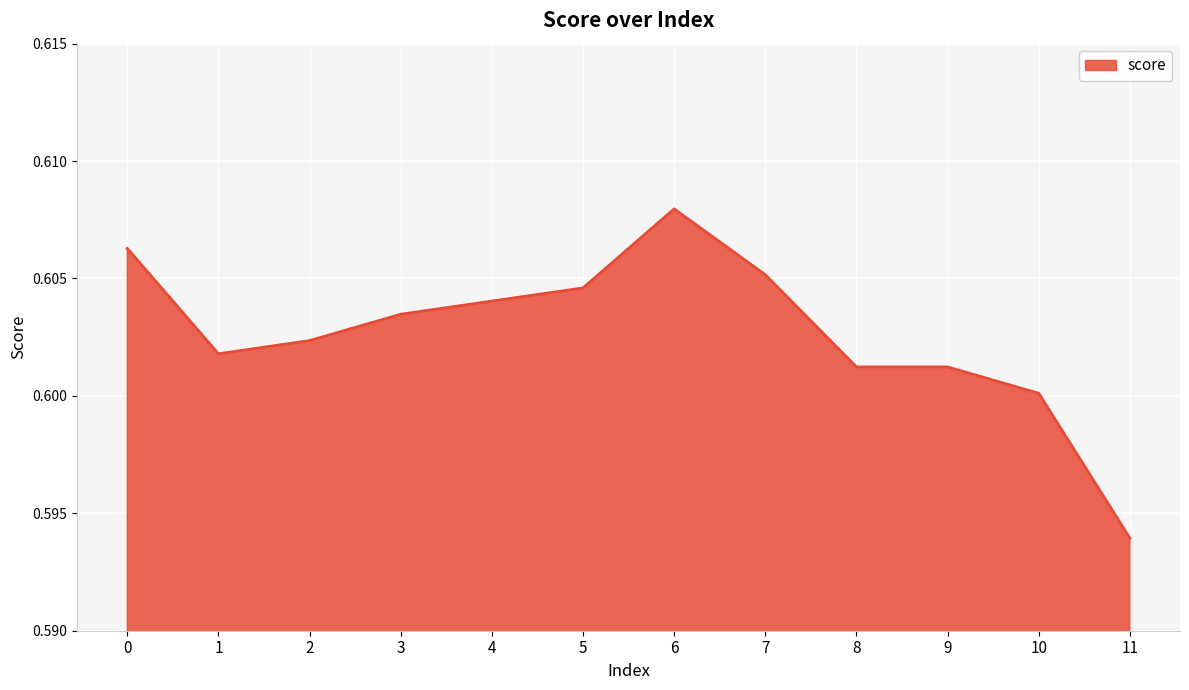

At which category does the data reach its first local peak?

6